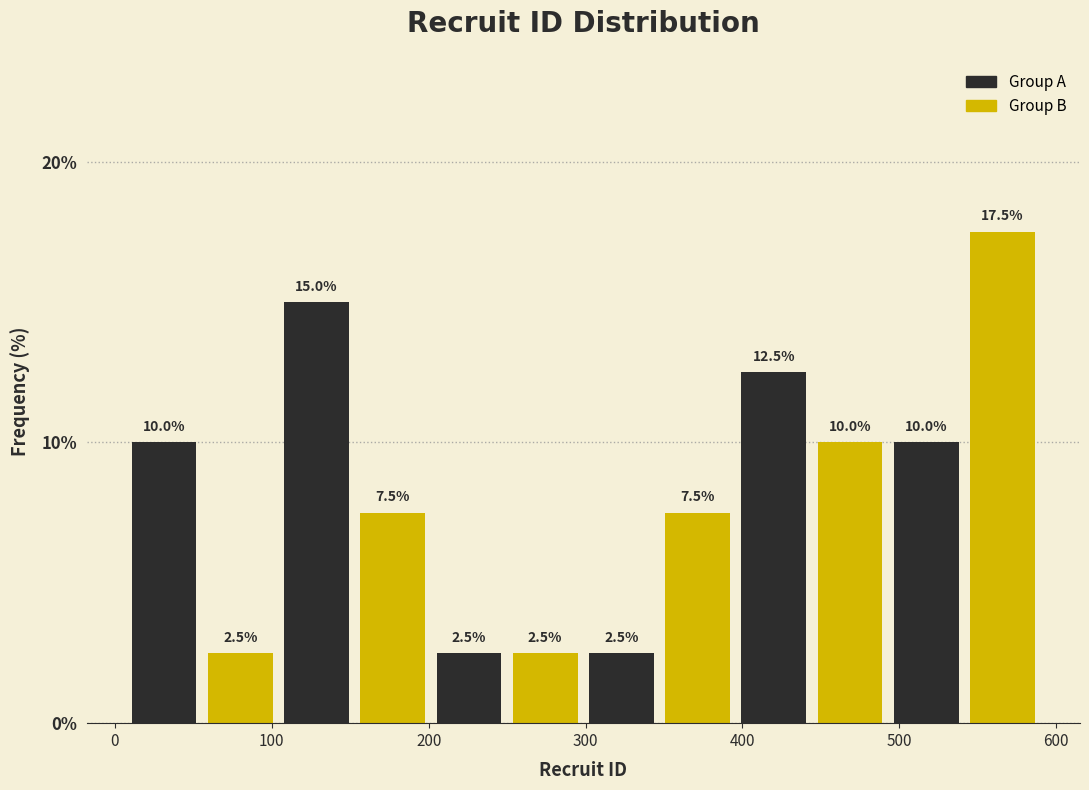

How tall is the bar that spans 540 to 590 on the x-axis? The bar edges are not printed on the chart, so give them approximately, as read against the axis.

17.5